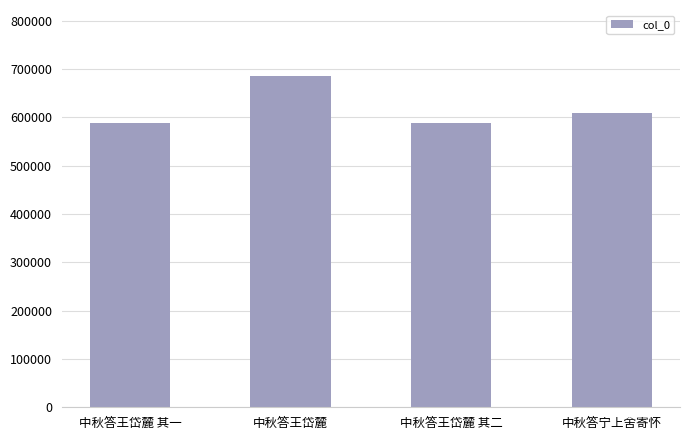

Is it true that the value at 中秋答王岱麓 其二 is 127472?

False